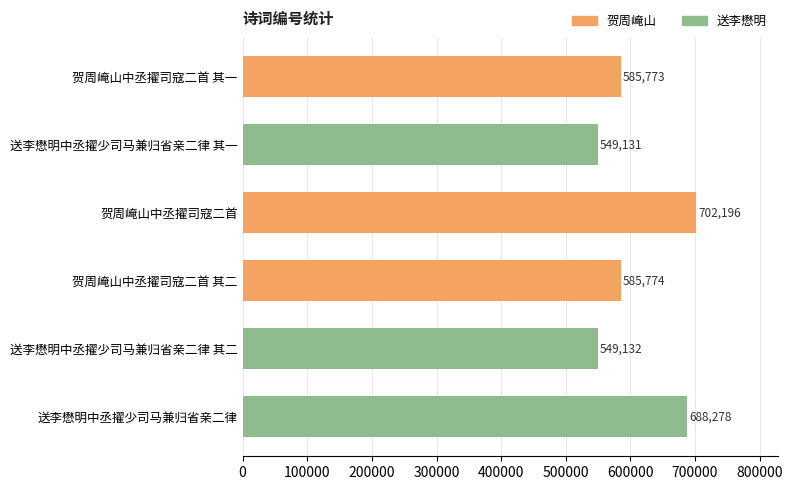

The chart shows a value of 585774 at 贺周崦山中丞擢司寇二首 其二. True or false?

True